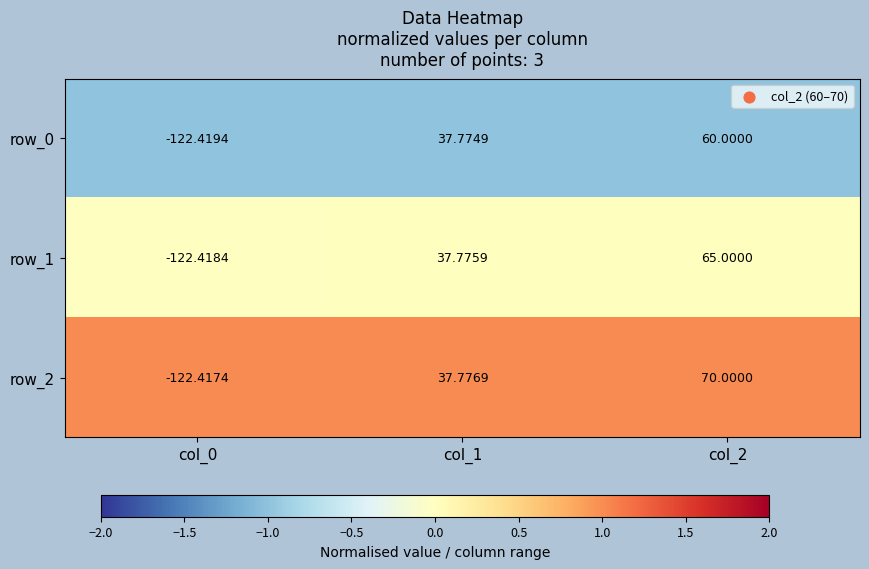

Reading left to right, transcribe all the data shown in this chart.

row_0: col_0=-122.4	col_1=37.8	col_2=60.0
row_1: col_0=-122.4	col_1=37.8	col_2=65.0
row_2: col_0=-122.4	col_1=37.8	col_2=70.0